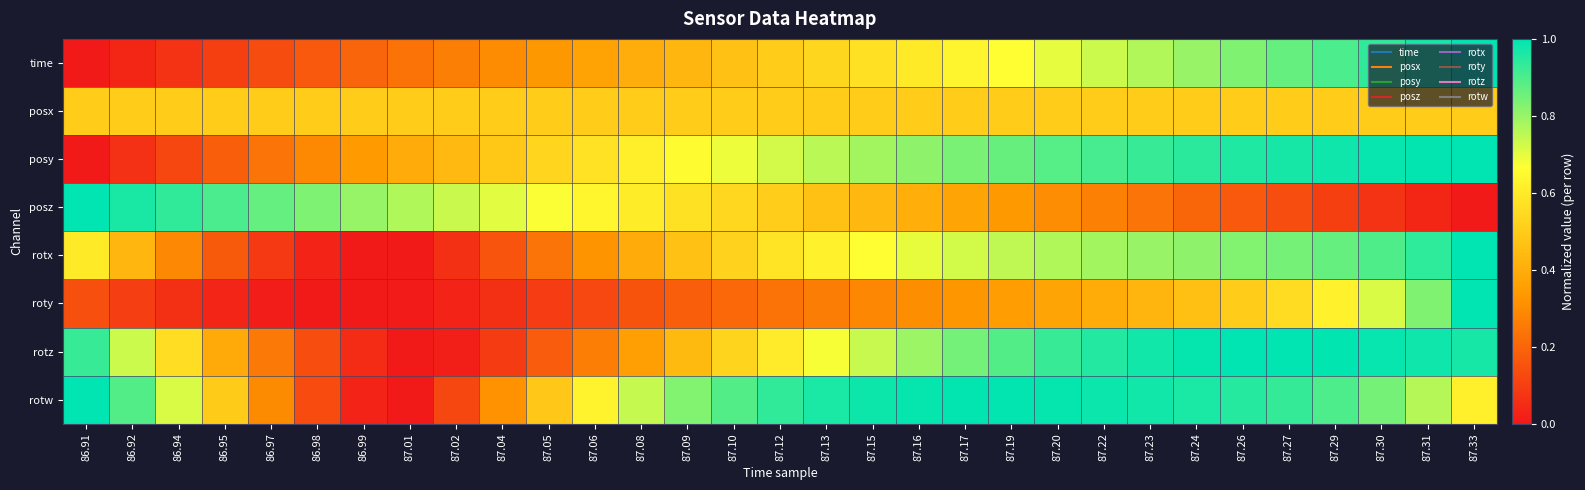

At which category does the chart reach its peak across all series?

87.33